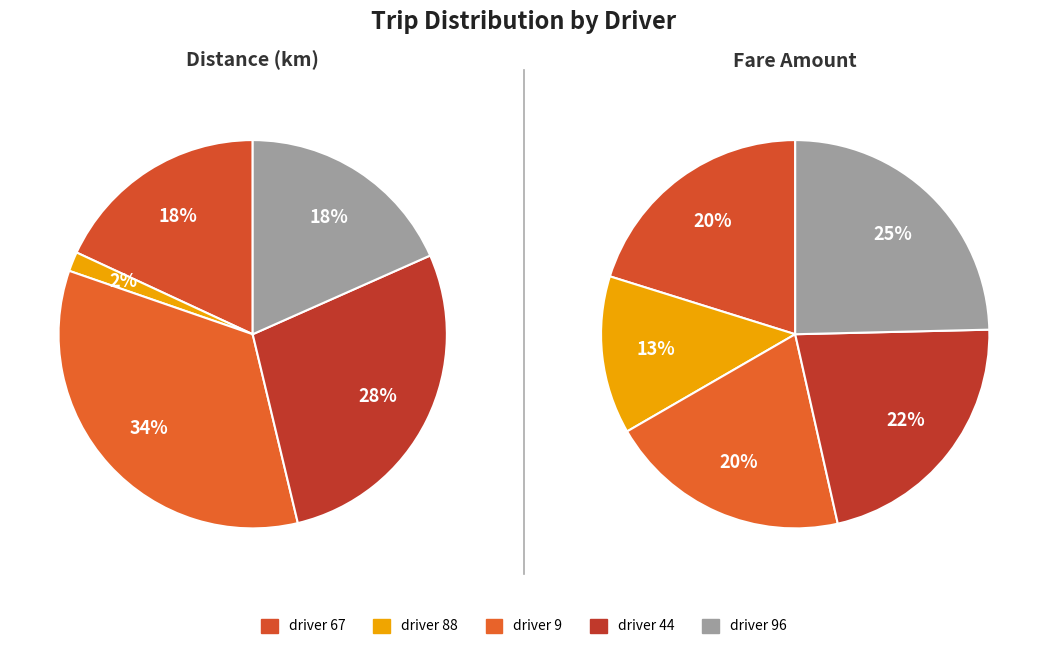

Count the number of slices in the pie.

5